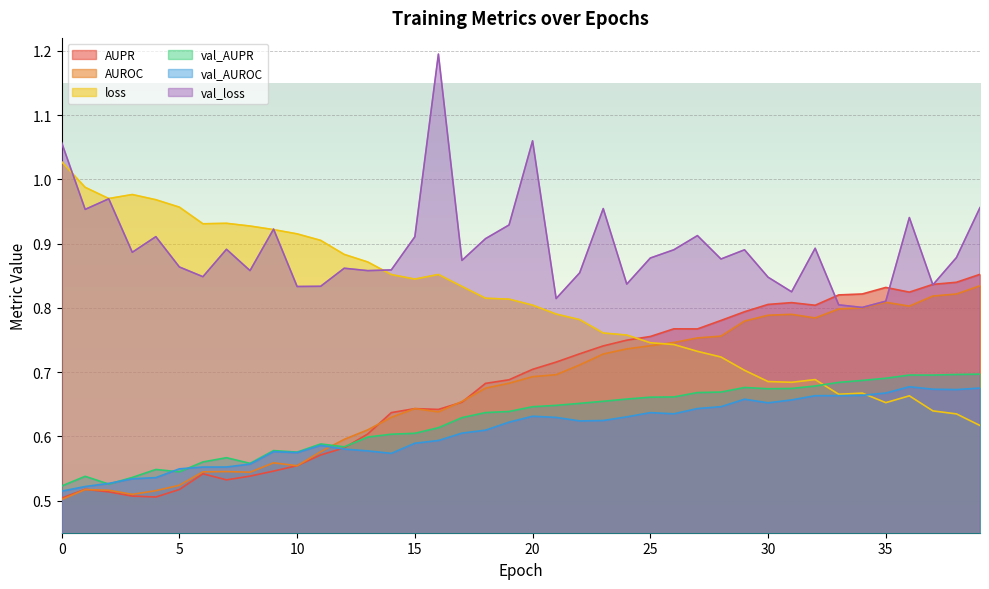

What is the smallest value displayed?

0.5